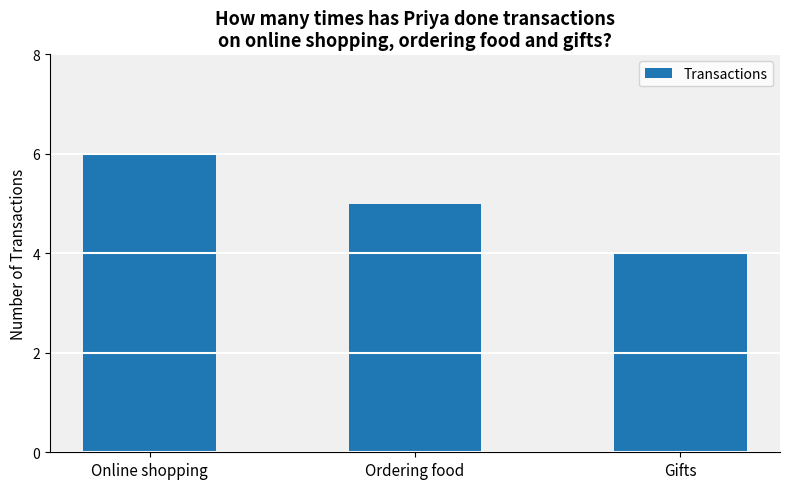

Where does the data first go above 5?

Online shopping